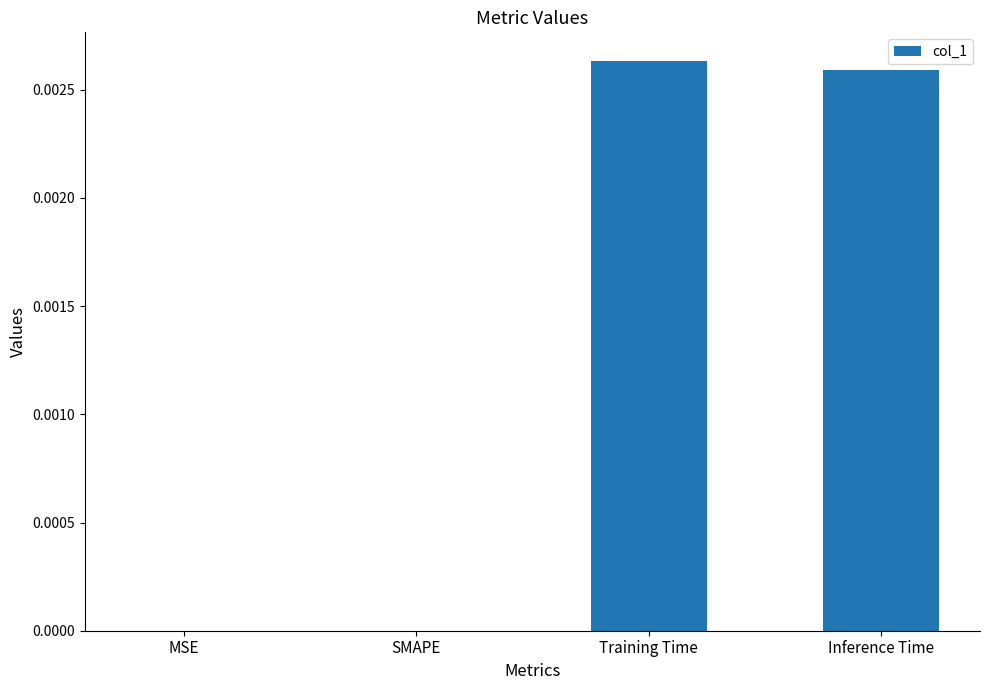

The value at MSE is 0.0. True or false?

True